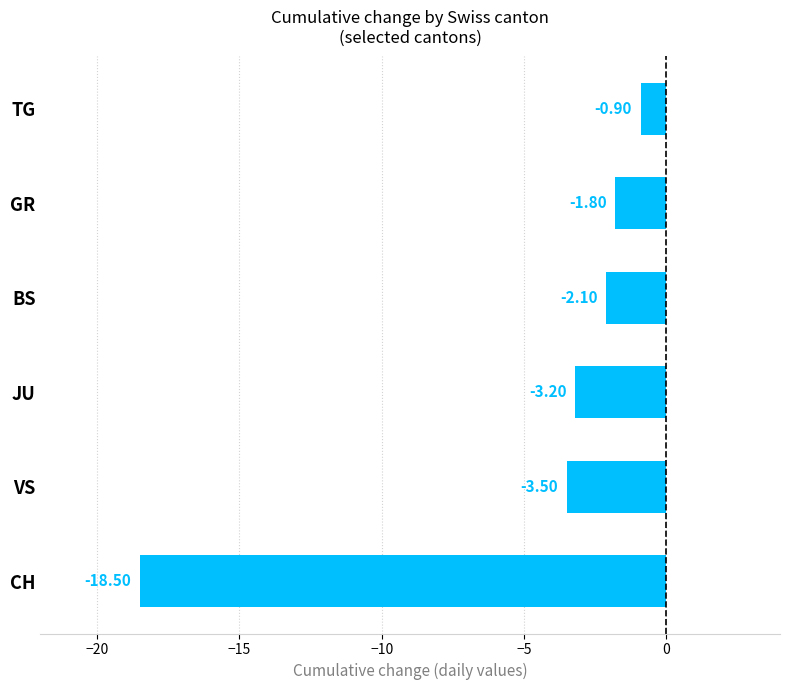

List the labels in order of value, smallest first.

CH, VS, JU, BS, GR, TG